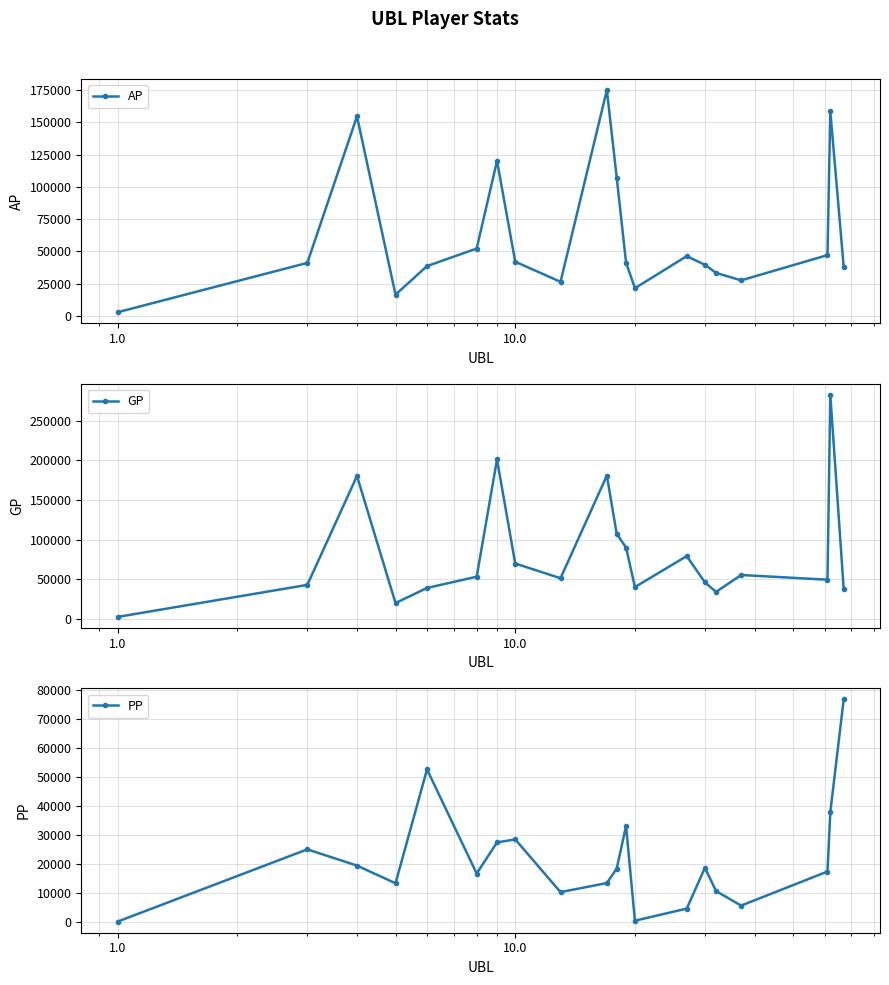

What are all the series names shown in the legend?

AP, GP, PP